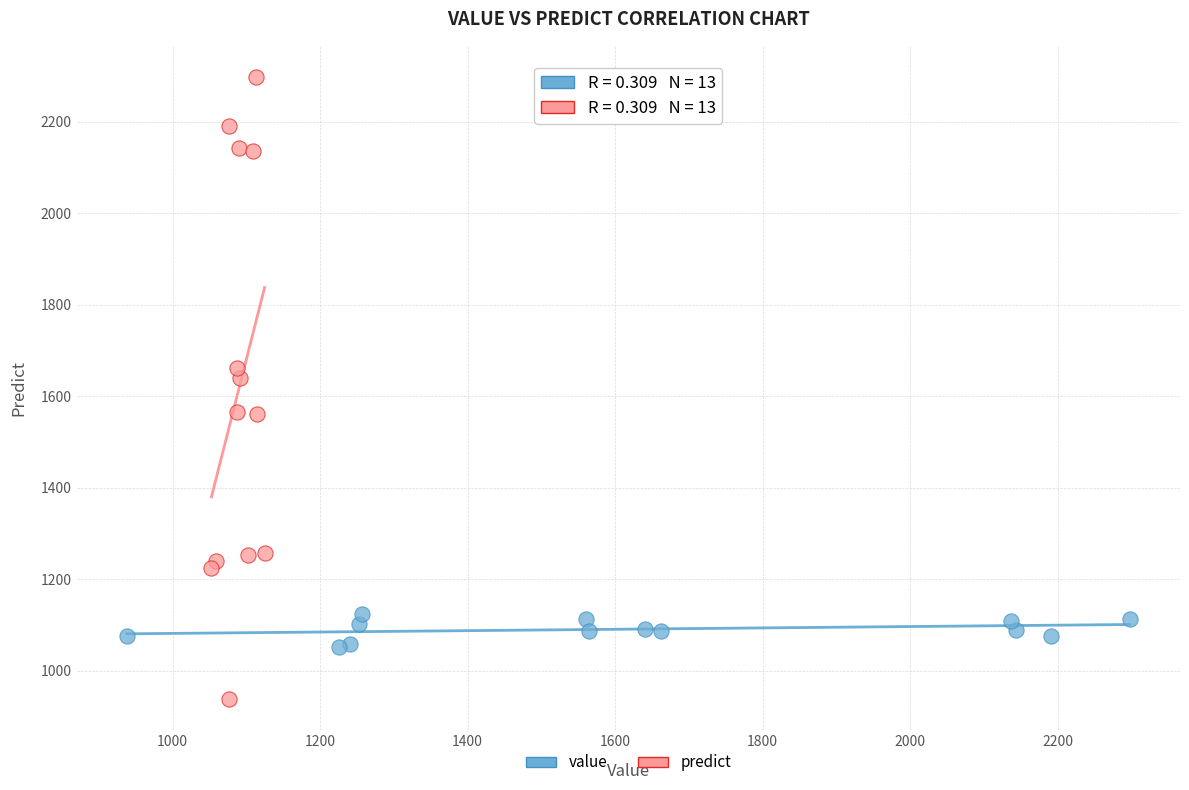

Which series has the largest Y range (max minus min)?

predict